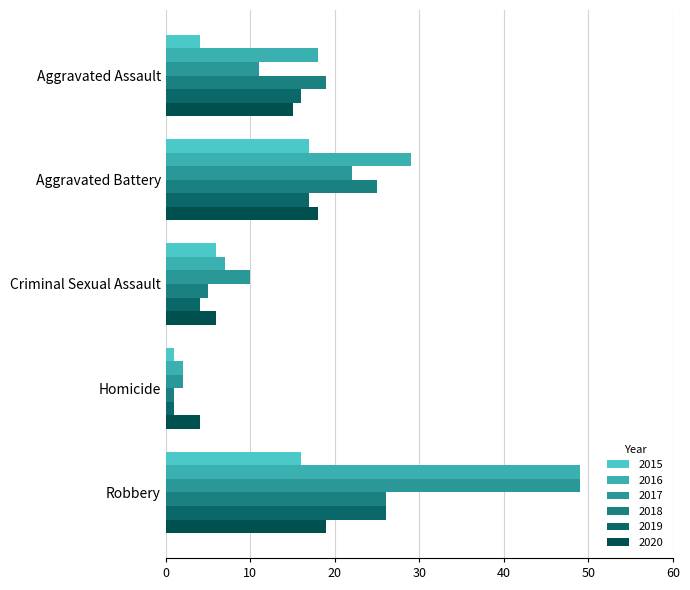

List the labels in order of 2018 value, largest first.

Robbery, Aggravated Battery, Aggravated Assault, Criminal Sexual Assault, Homicide